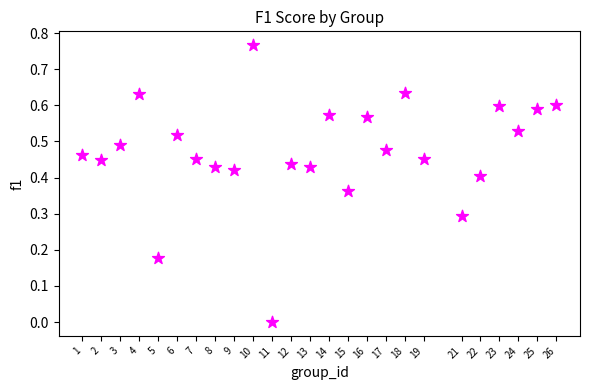

How many data points are displayed?

25